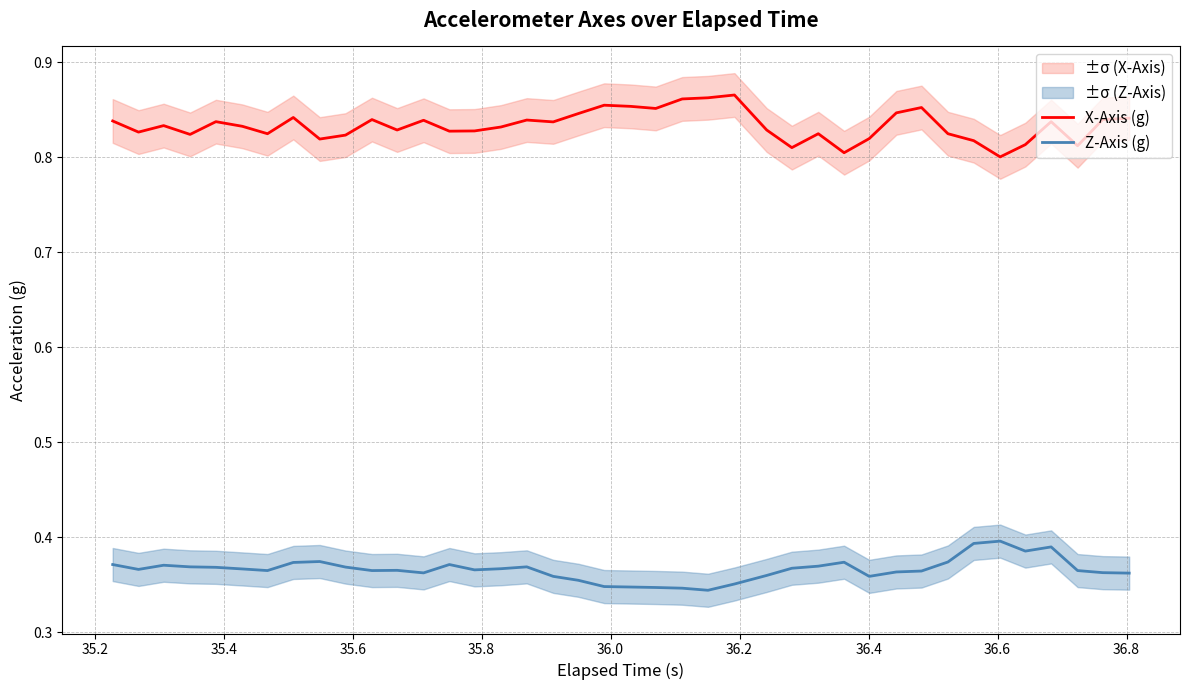

What are all the series names shown in the legend?

X-Axis (g), Z-Axis (g)